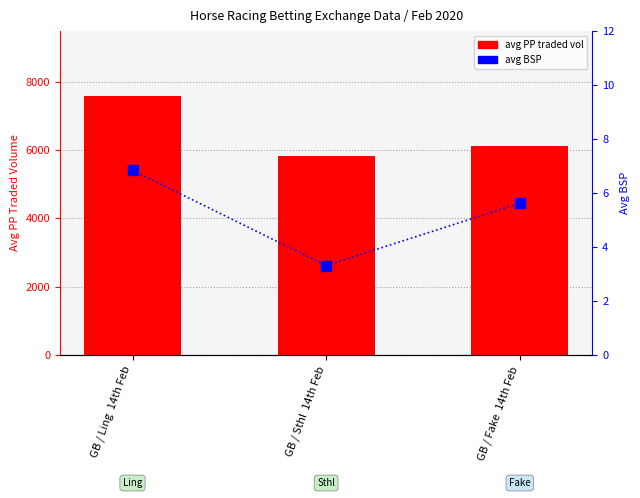

At which category is the sum across all series the highest?

GB / Ling  14th Feb